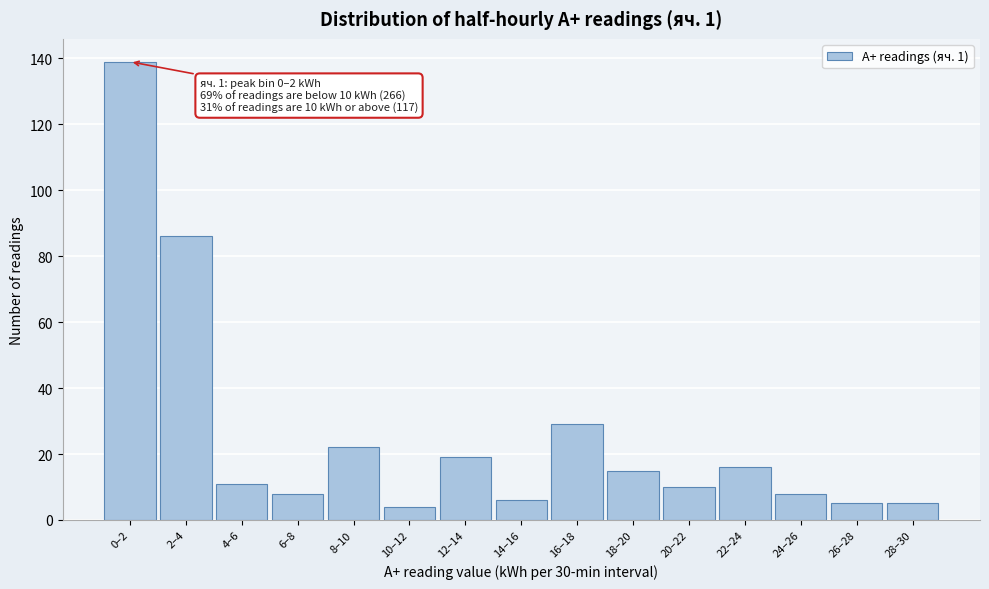

Reading right to left, list all the values displayed in this chart.

28–30=5	26–28=5	24–26=8	22–24=16	20–22=10	18–20=15	16–18=29	14–16=6	12–14=19	10–12=4	8–10=22	6–8=8	4–6=11	2–4=86	0–2=139